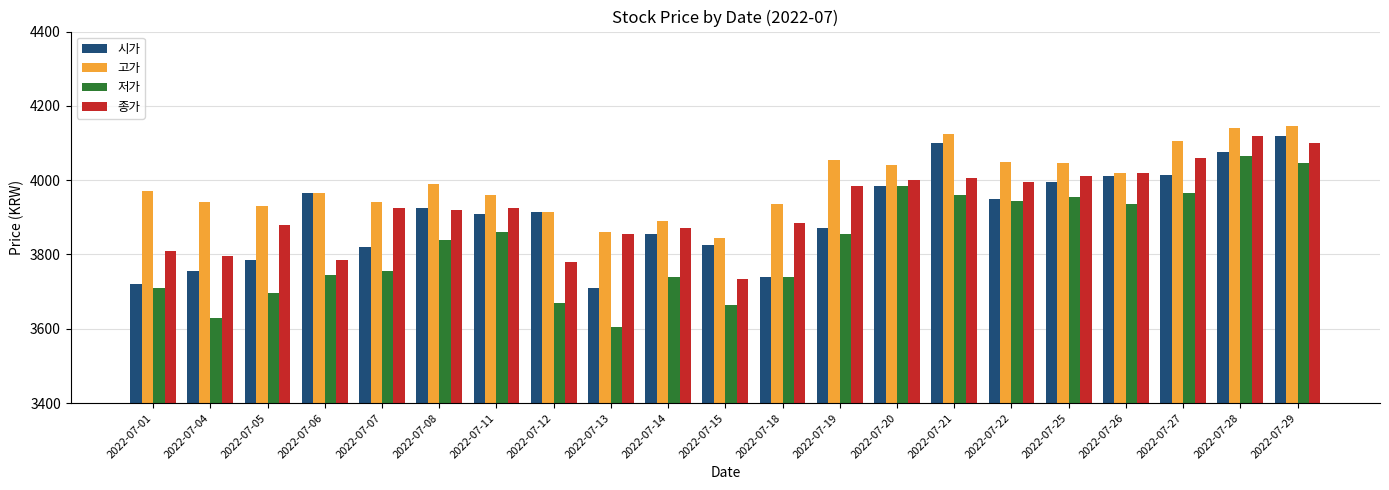

What is the difference between the highest and lowest values at 2022-07-05?

235